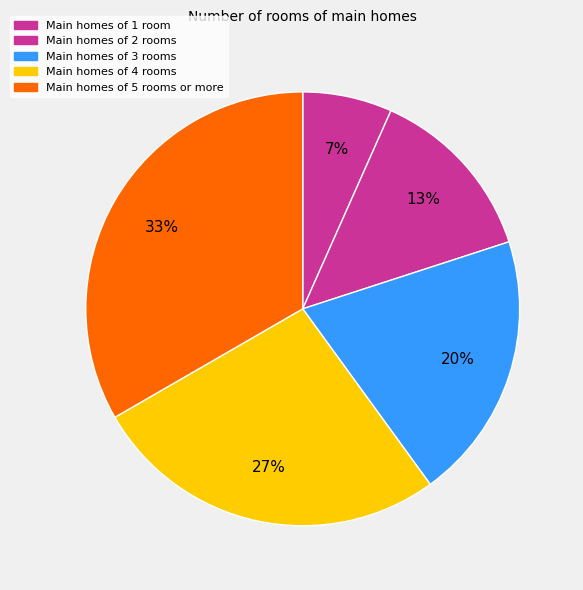

Which slice is the largest?

Main homes of 5 rooms or more